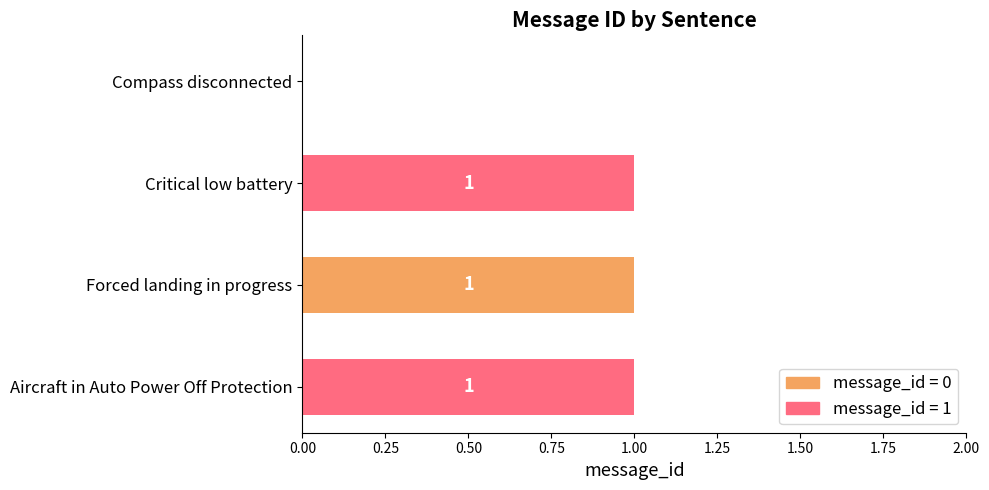

How many values are above zero?

3